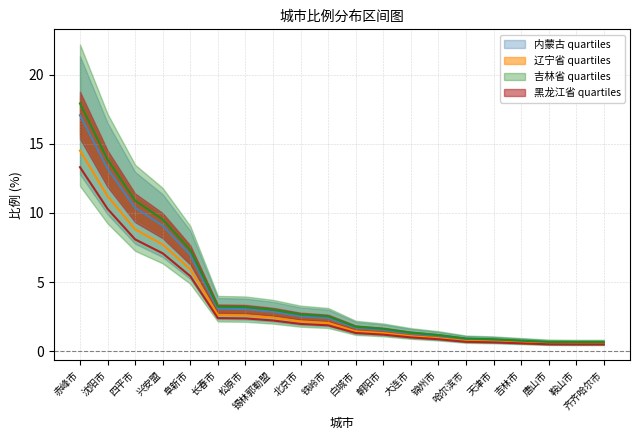

What is the label of the 18th point from the right?

四平市